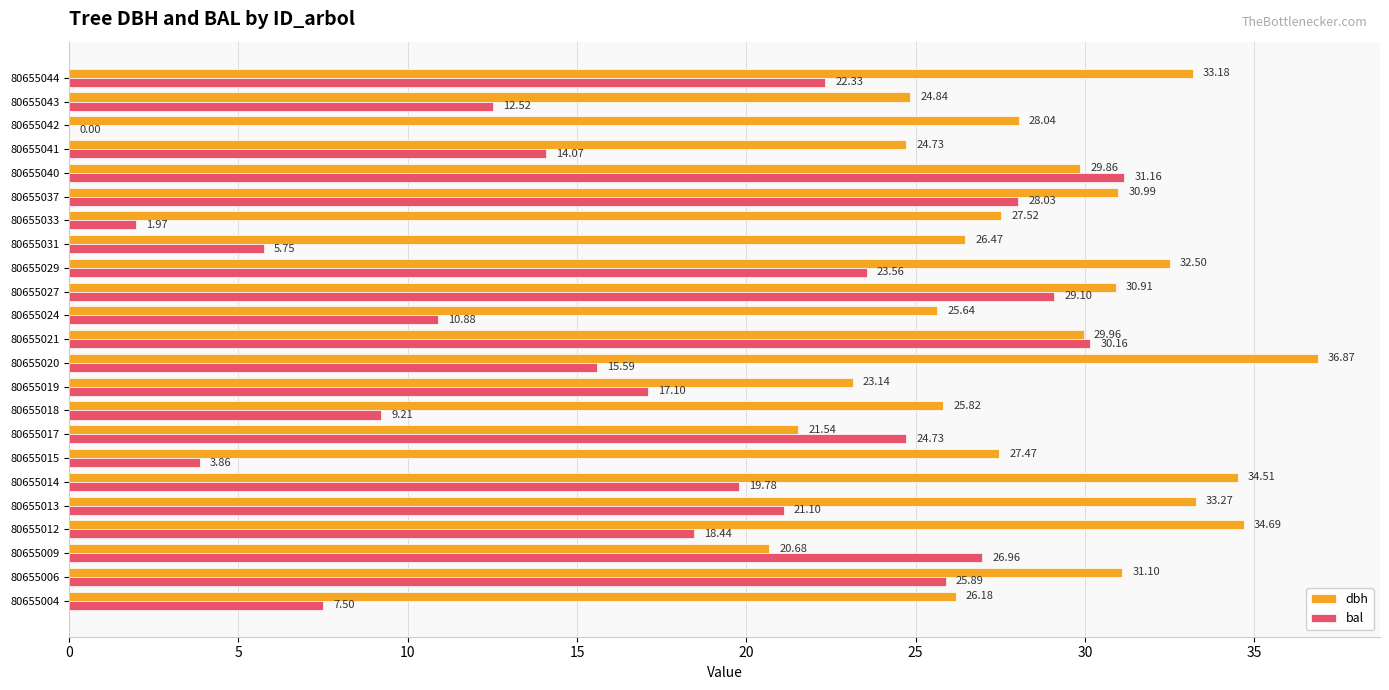

How many data points in bal are above 18?

12